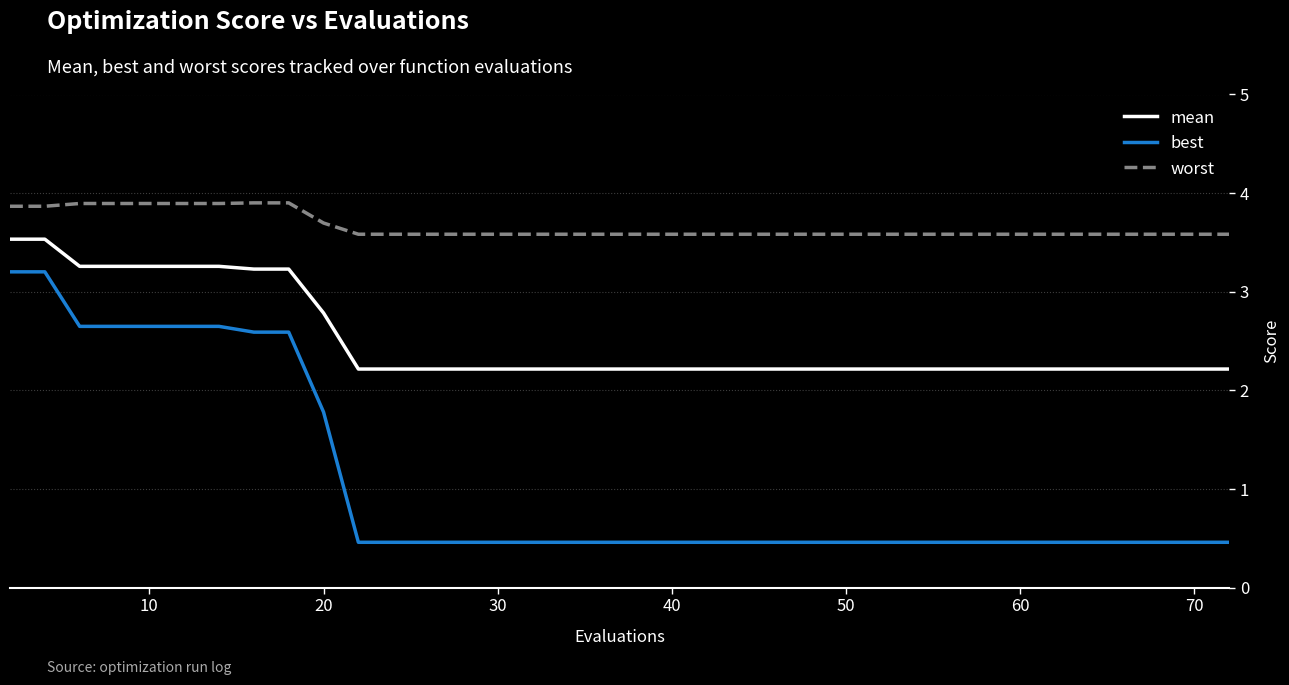

What is the lowest value of the mean series?

2.2